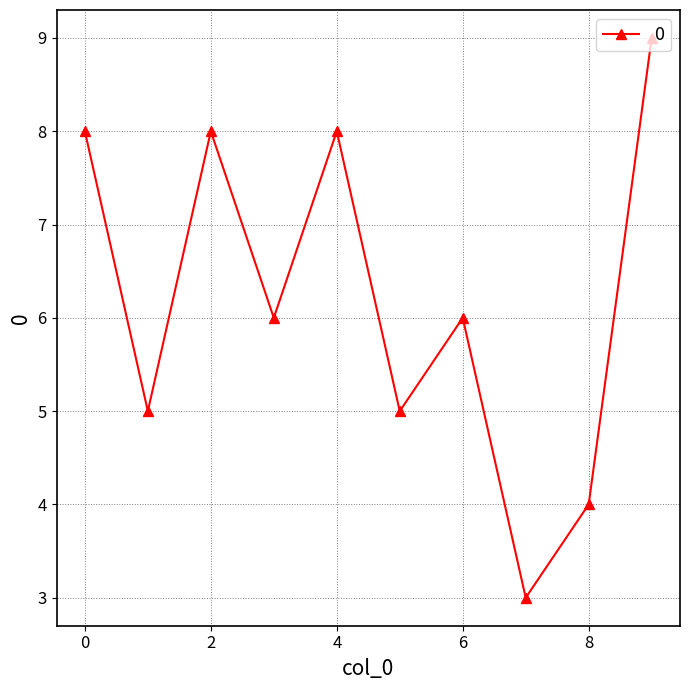

What is the smallest value displayed?

3